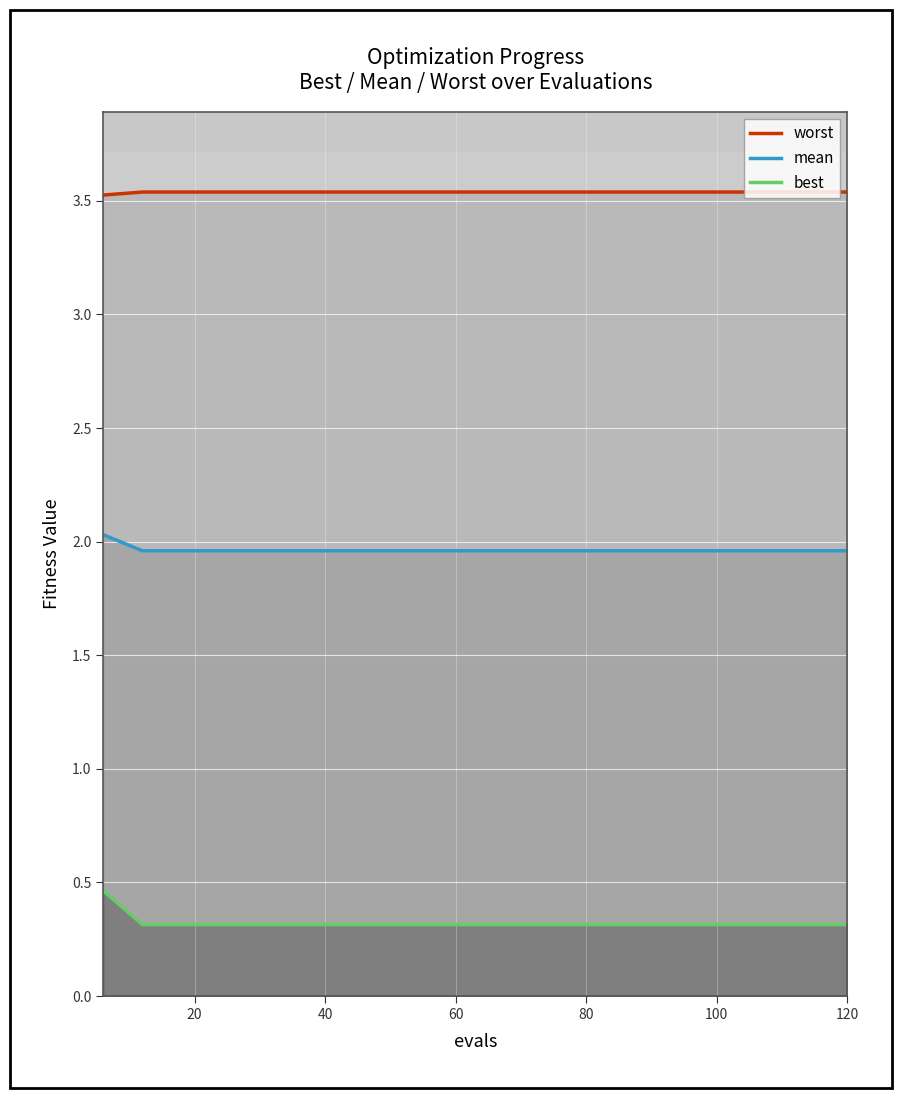

True or false: worst and best cross at least once.

False